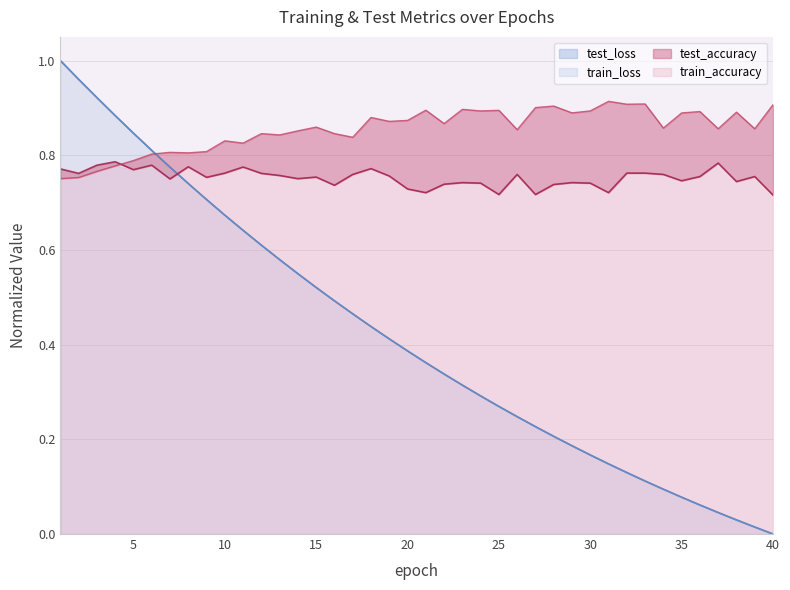

Rank the series by their maximum value, from highest to lowest.

train_loss, test_loss, train_accuracy, test_accuracy